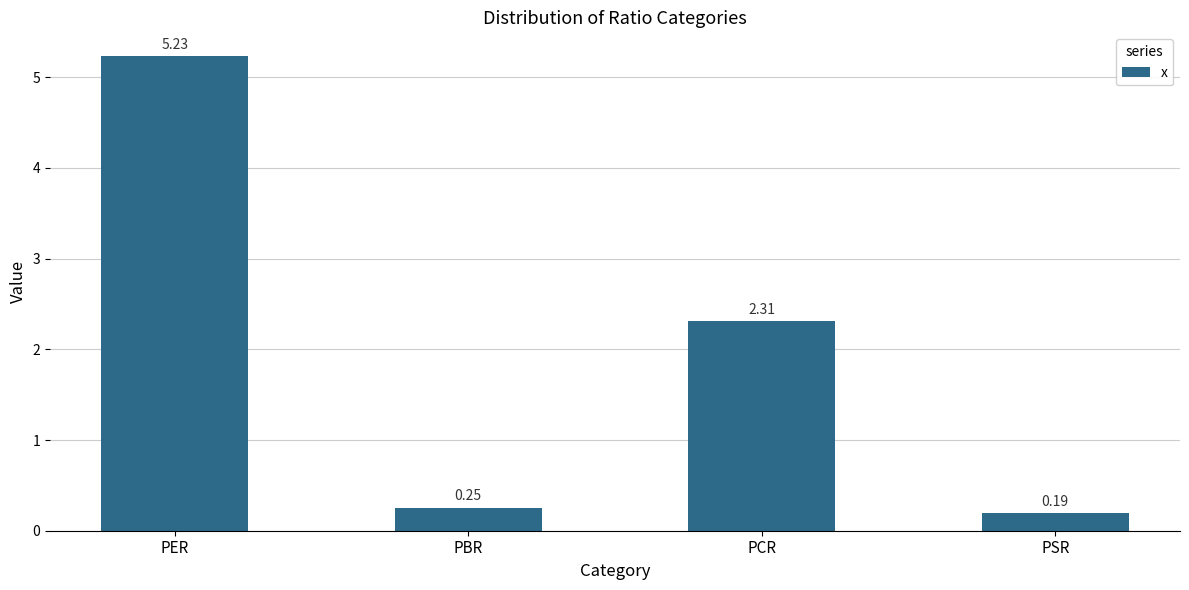

Does the chart contain stacked bars?

No